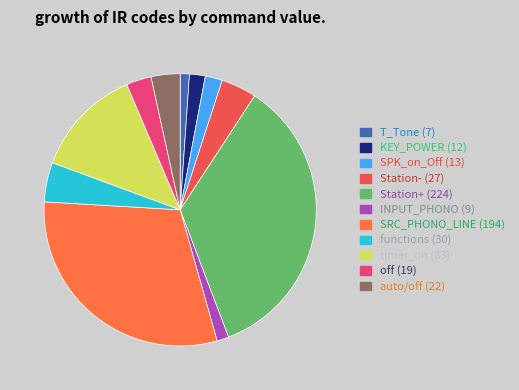

What percentage is the KEY_POWER slice, to the nearest percent?

2%